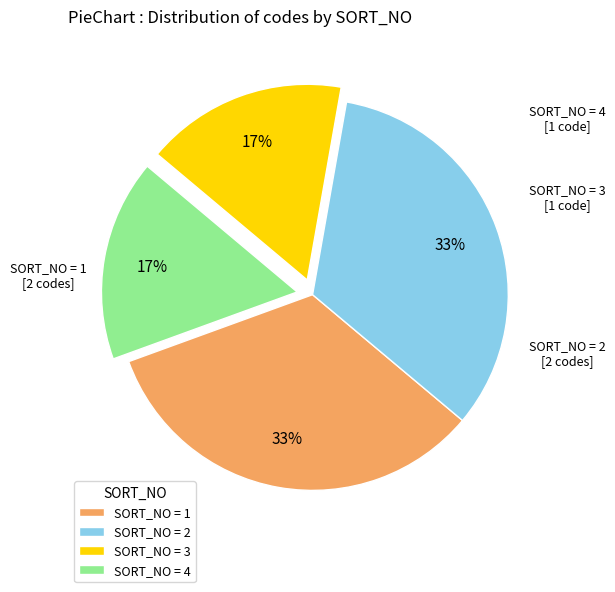

Do SORT_NO = 1 and SORT_NO = 2 together represent more than half of the pie?

Yes